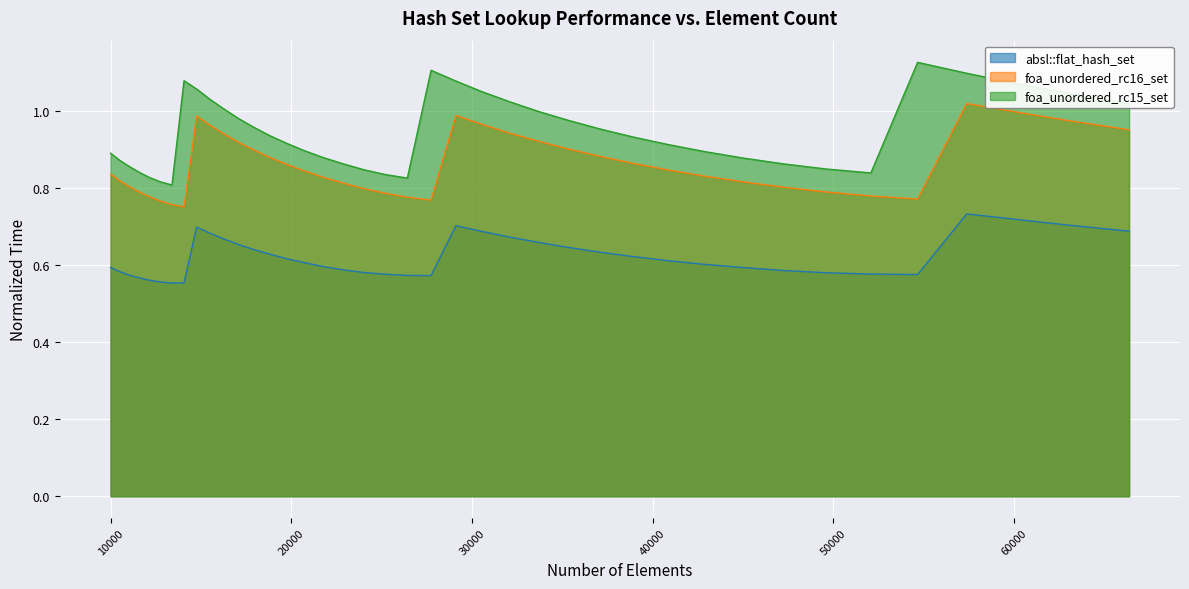

At which category is the sum across all series the highest?

57372